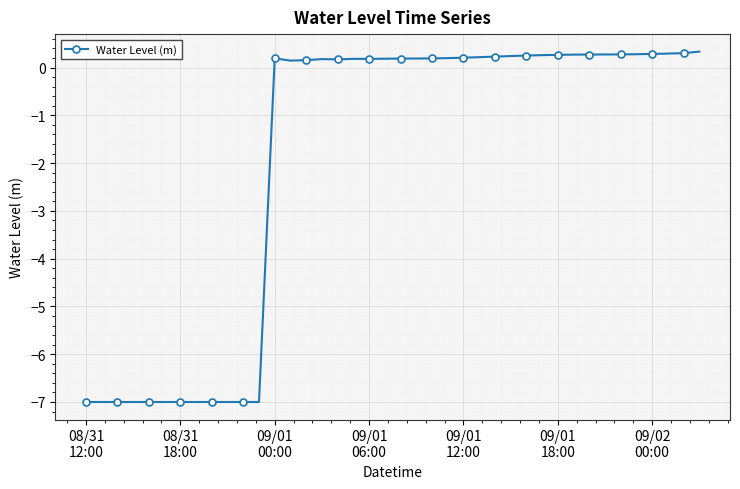

True or false: there are more than 0 points higher than both neighbors.

True